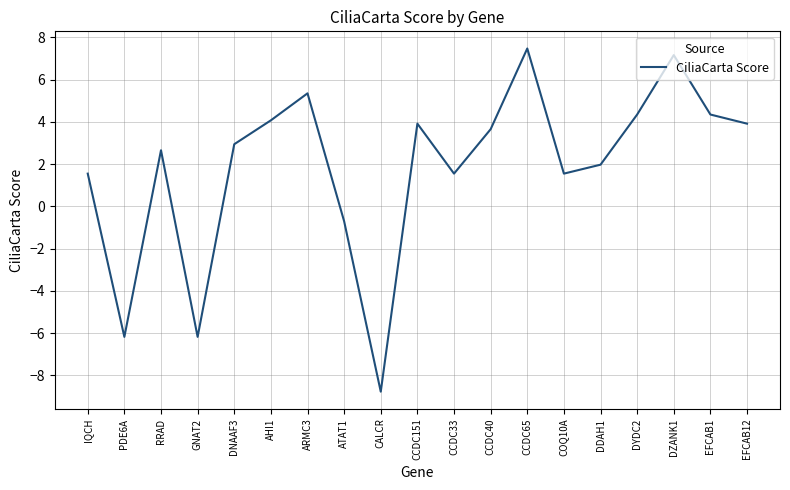

Is it true that the value at EFCAB1 is 1.7?

False